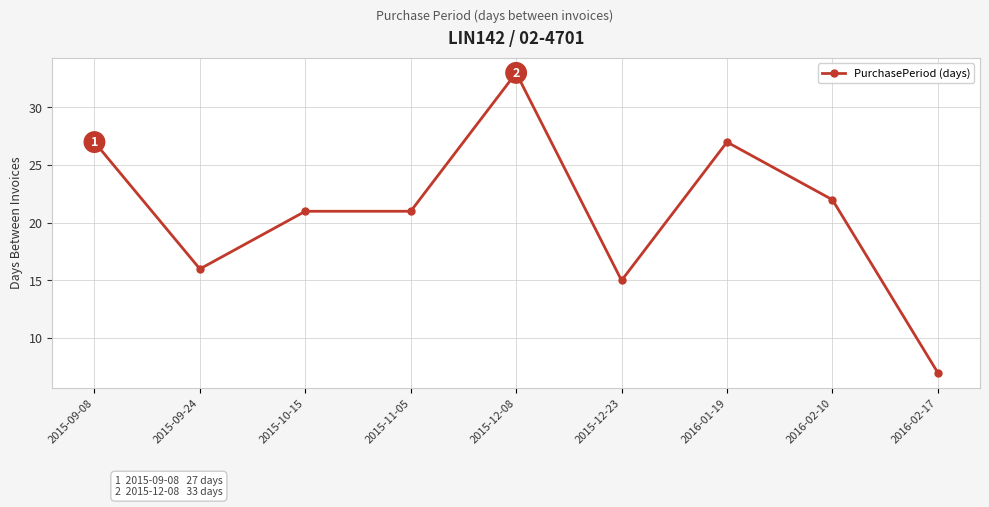

Which label corresponds to the largest value in the chart?

2015-12-08